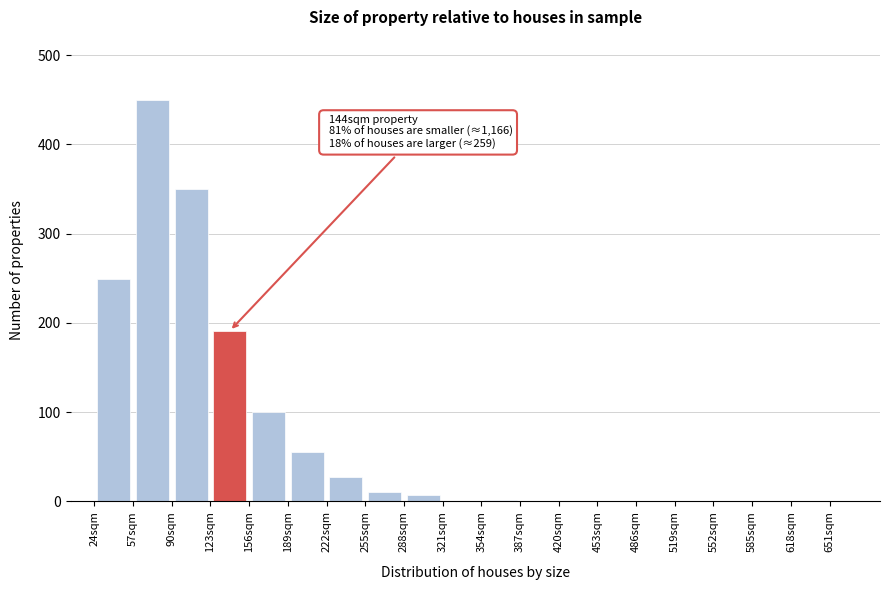

Which range on the x-axis has the tallest bar?

57 to 90